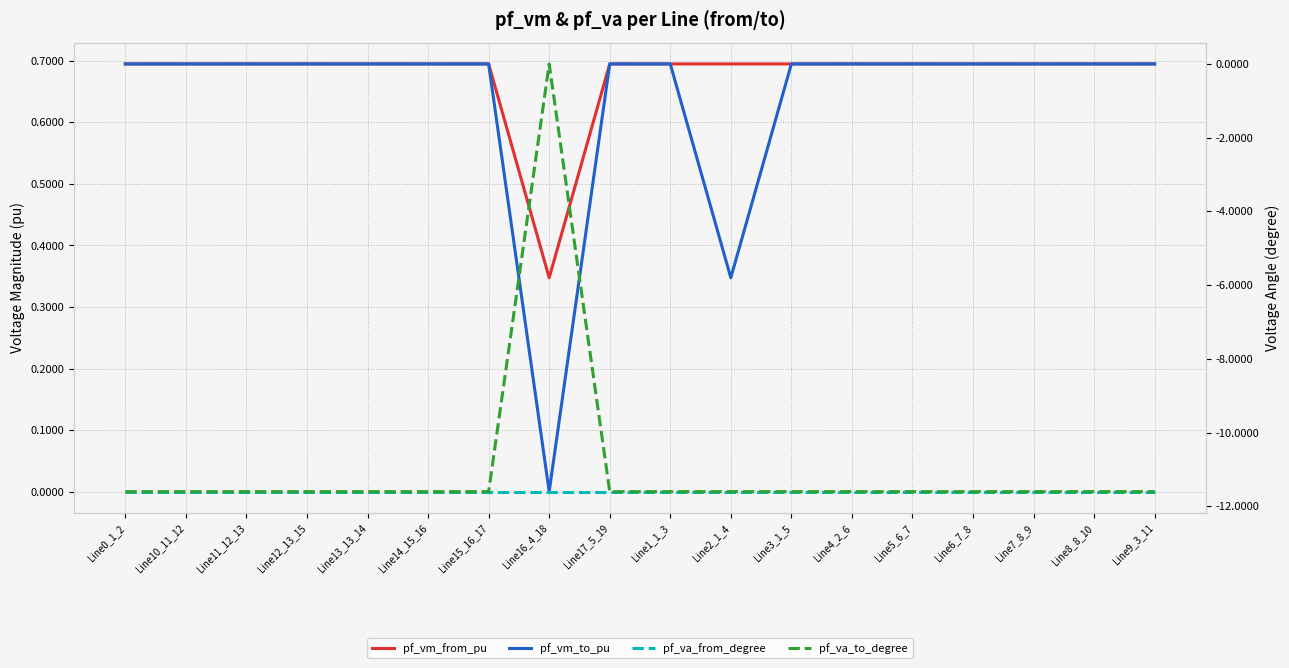

What is the label of the 9th point from the left?

Line17_5_19